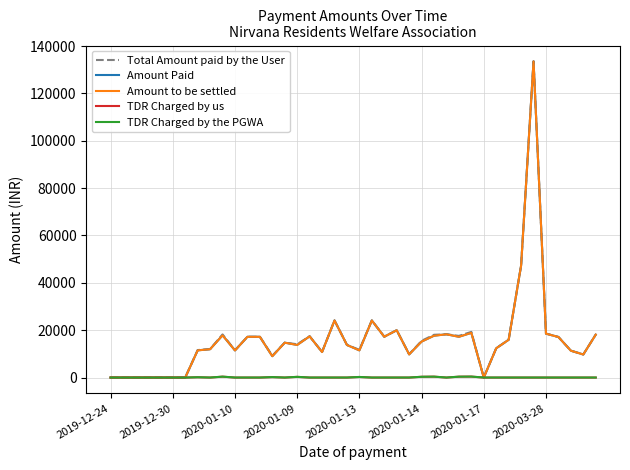

What is the maximum value shown in the chart?

133522.0